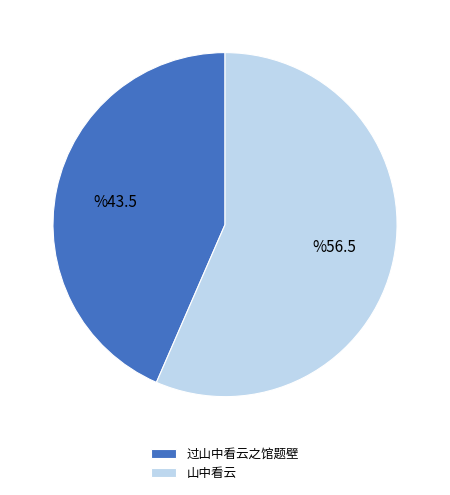

Approximately how many times larger is the value at 山中看云 compared to 过山中看云之馆题壁?

1.3